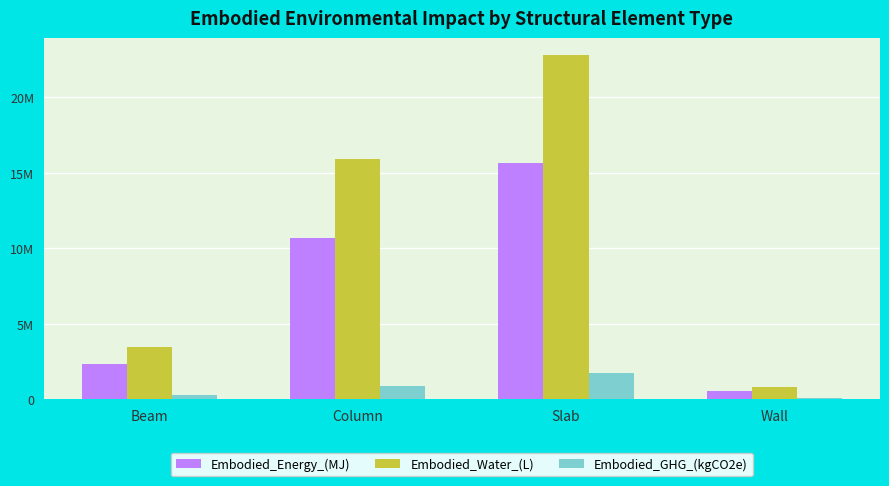

What are all the series names shown in the legend?

Embodied_Energy_(MJ), Embodied_Water_(L), Embodied_GHG_(kgCO2e)